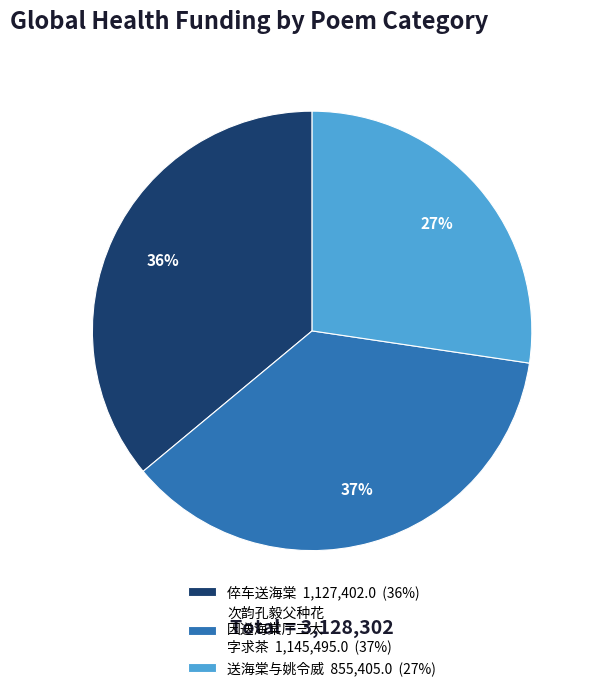

Approximately how many times larger is the value at 送海棠与姚令威 855,405.0 (27%) compared to 次韵孔毅父种花 因送海棠厅三大 字求茶 1,145,495.0 (37%)?

0.7